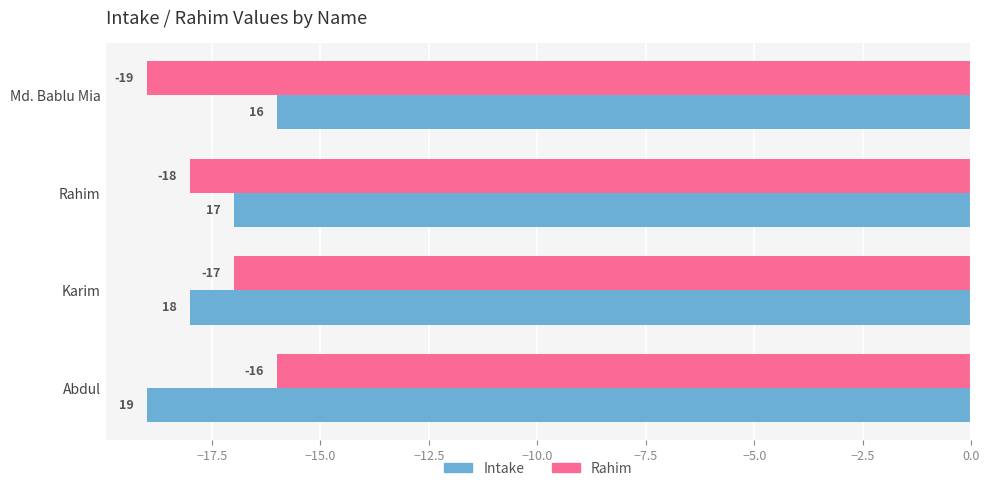

List the labels in order of Rahim value, largest first.

Abdul, Karim, Rahim, Md. Bablu Mia